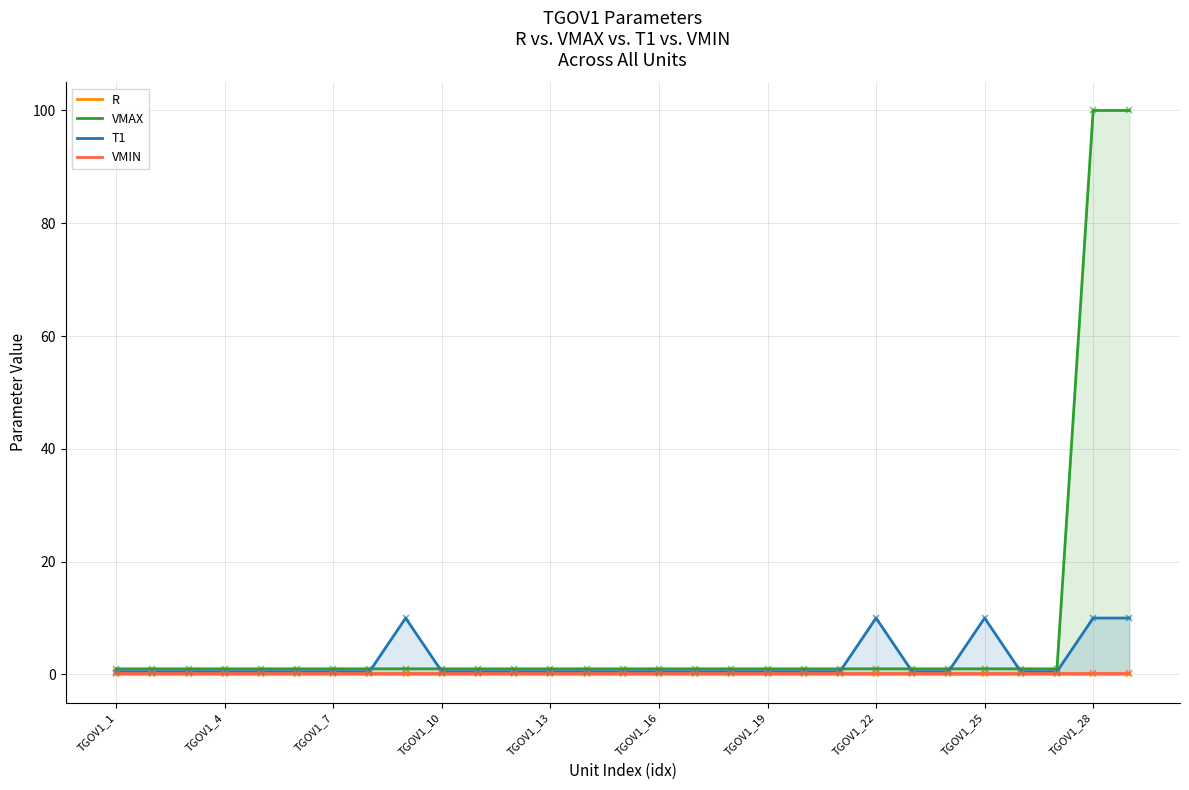

Which series has the widest spread of values?

VMAX